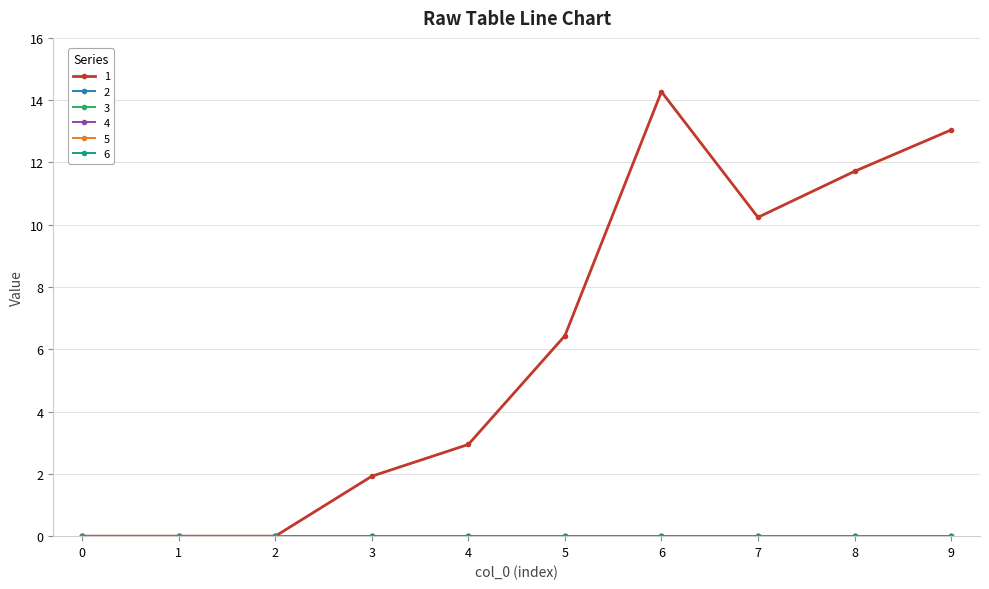

Which has a higher value, 5 or 8?

8